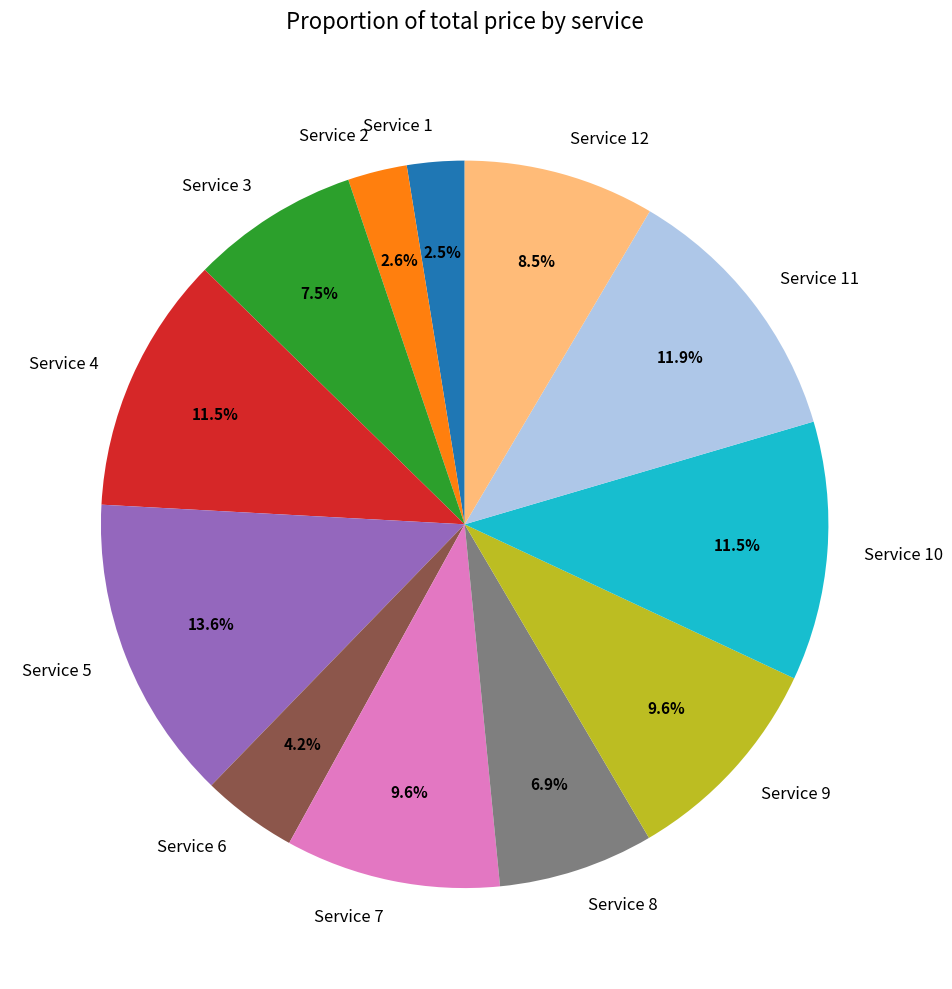

What is the largest slice in the pie chart?

Service 5